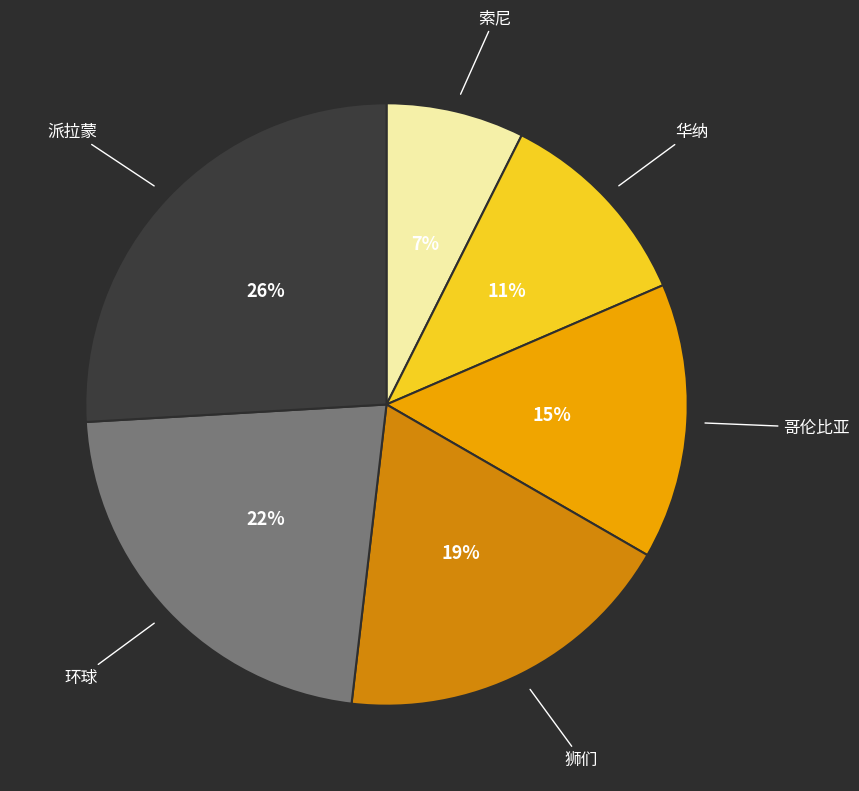

Rank the categories by value from lowest to highest.

索尼, 华纳, 哥伦比亚, 狮们, 环球, 派拉蒙